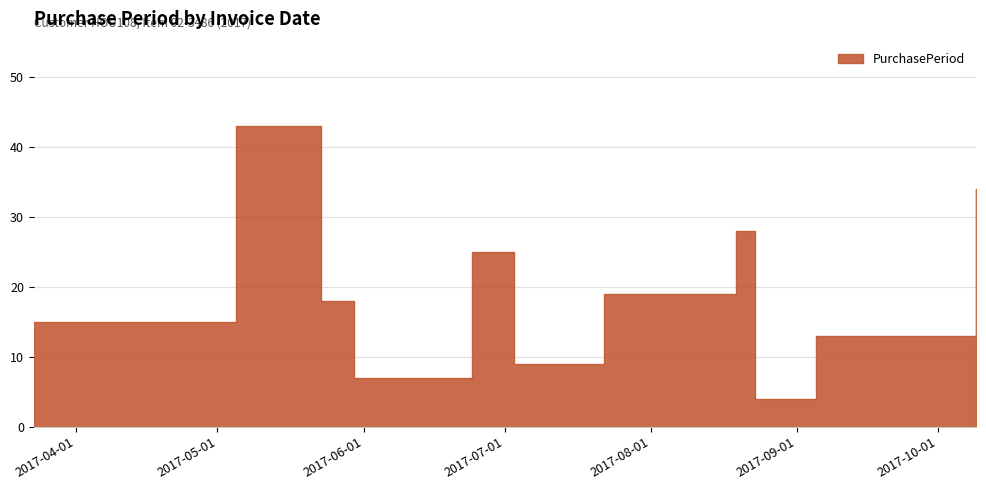

What position from the right is 2017-09-05?

2